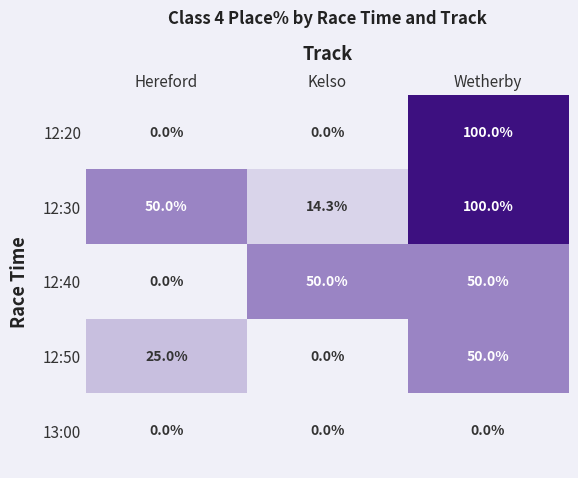

Is it true that 12:40 equals 50.0 at Wetherby?

True